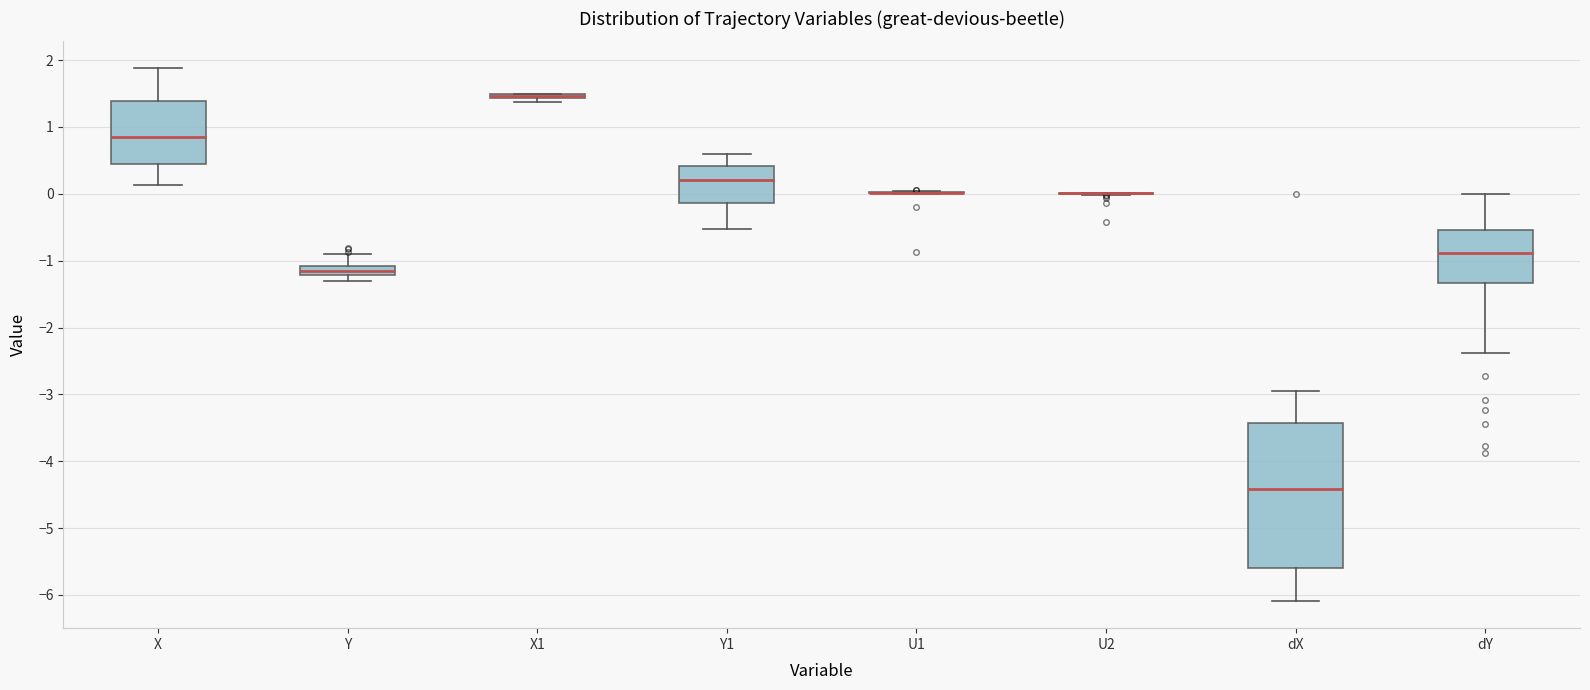

Comparing the boxes themselves (not the whiskers), which one is the tallest?

dX